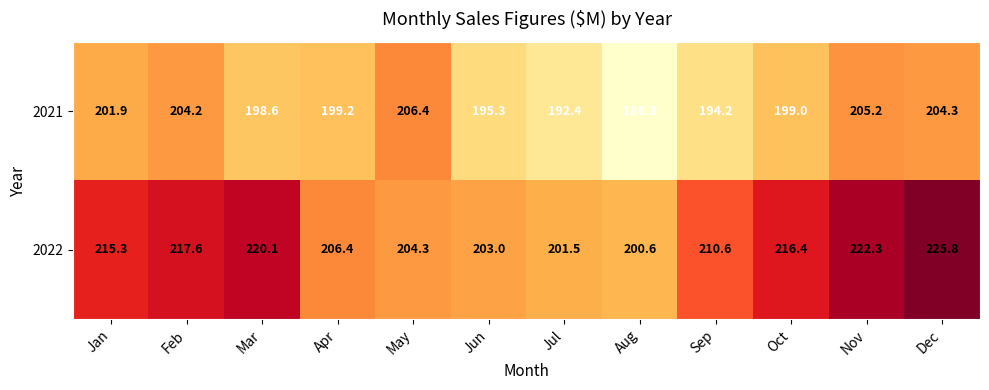

Which category has the highest value across all series?

Dec